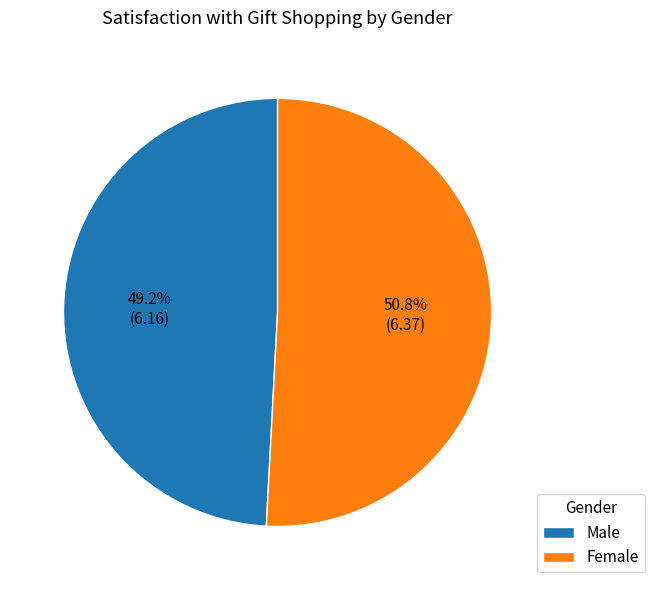

What percentage is the Female slice, to the nearest percent?

51%